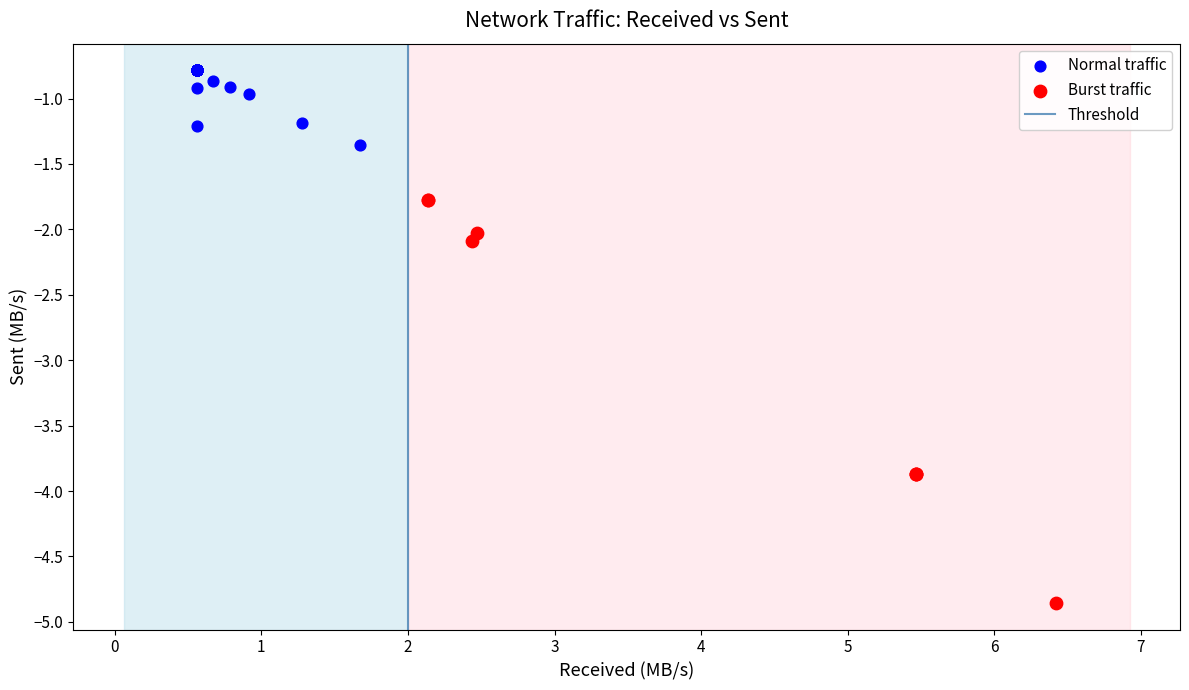

Which series reaches the maximum Y coordinate?

Normal traffic